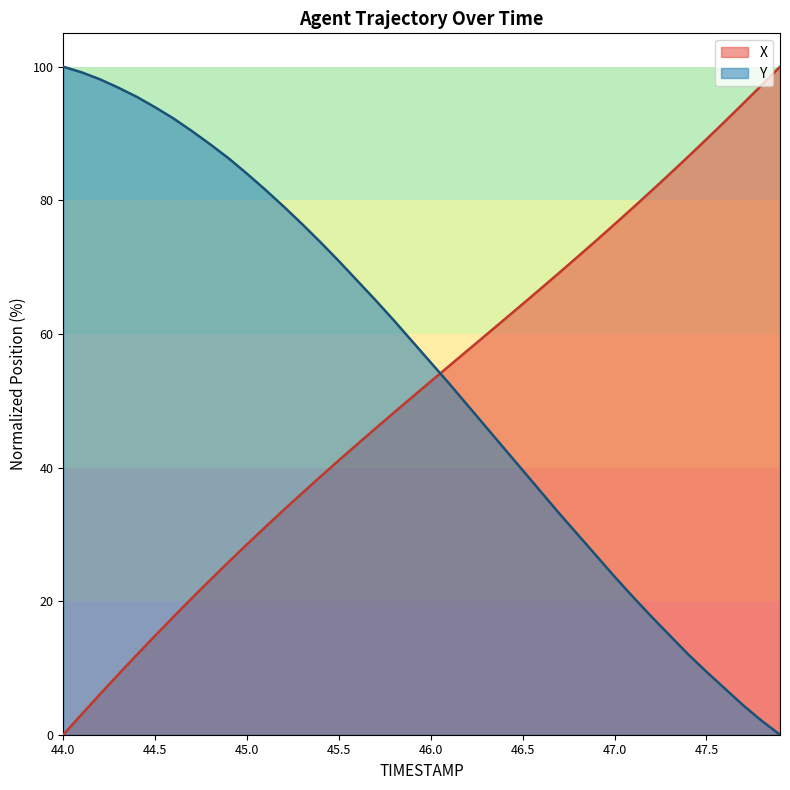

At 44.2, list the series in order from largest to smallest.

Y, X